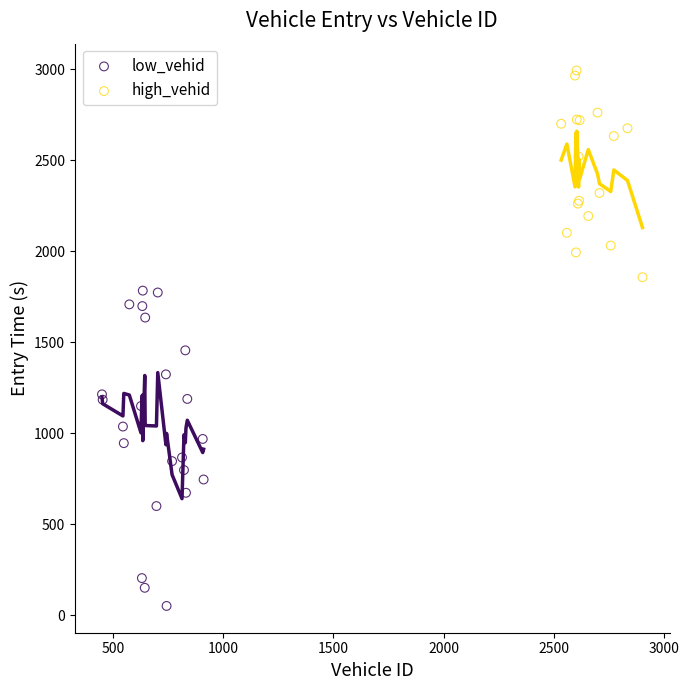

Which series reaches the maximum Y coordinate?

high_vehid